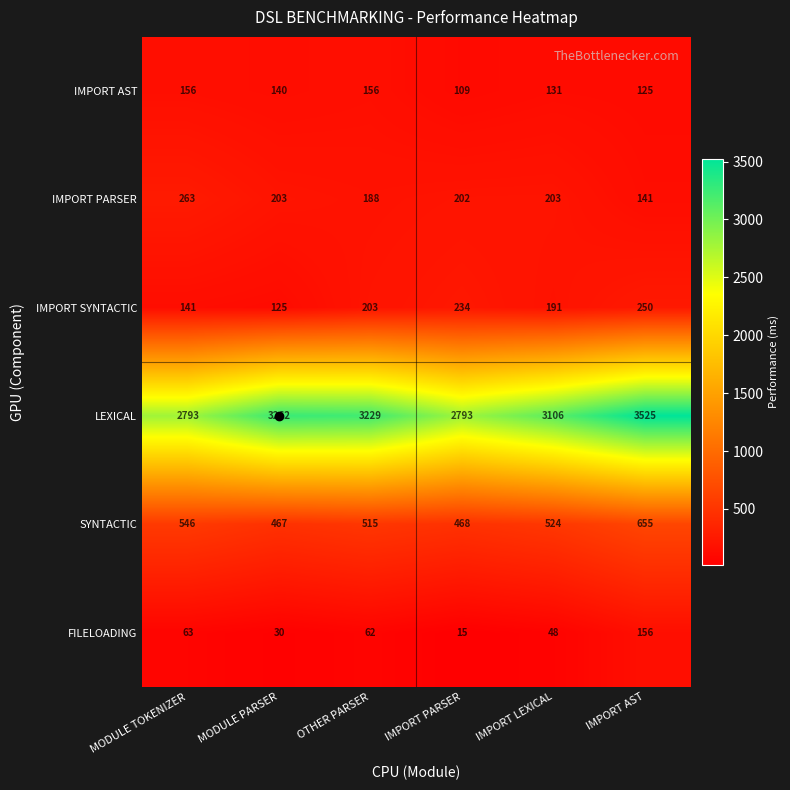

What is the spread (max minus min) of values at OTHER PARSER?

3167